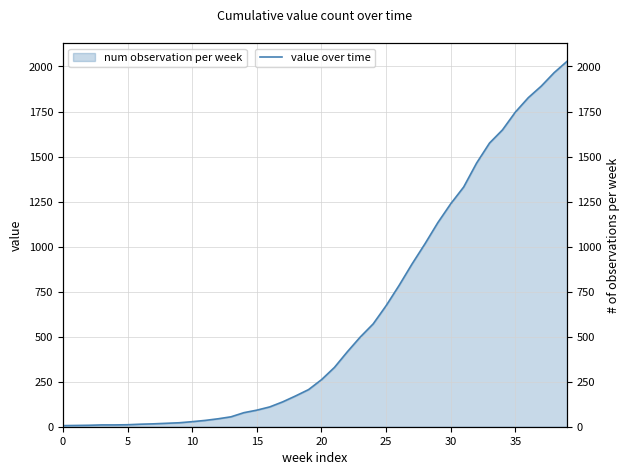

The value of num observation per week at 30 is 1238. True or false?

True